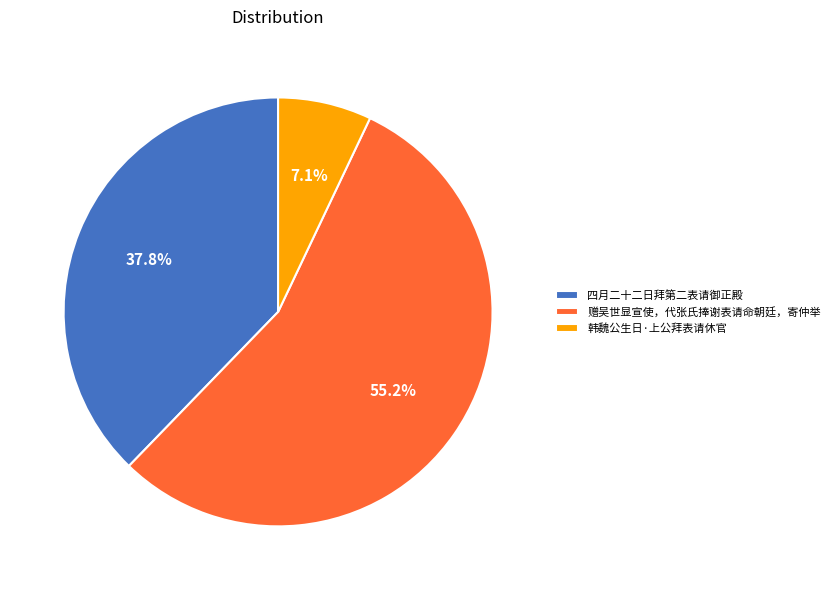

Is it true that 赠吴世显宣使，代张氏捧谢表请命朝廷，寄仲举 is 55% of the pie?

True